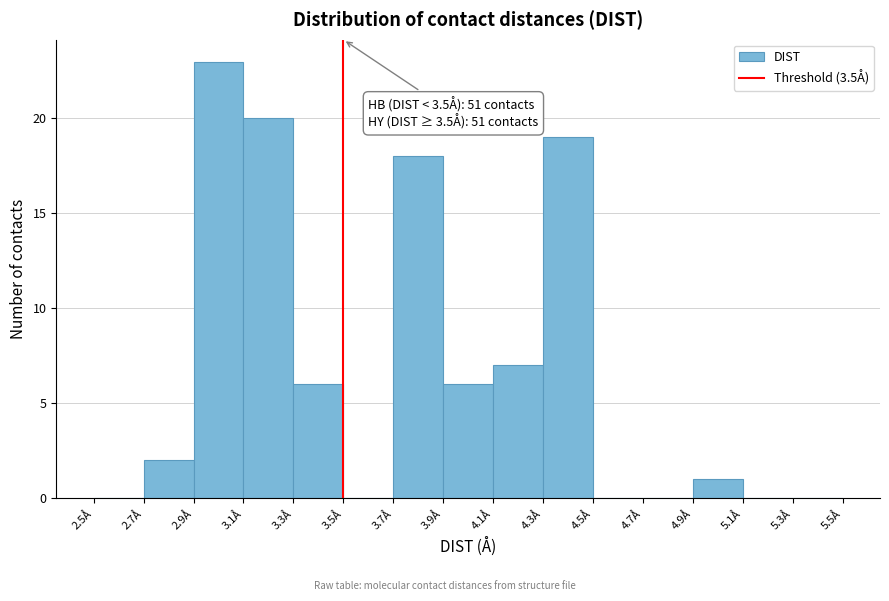

Over which range of the x-axis is the bar tallest?

2.9 to 3.1